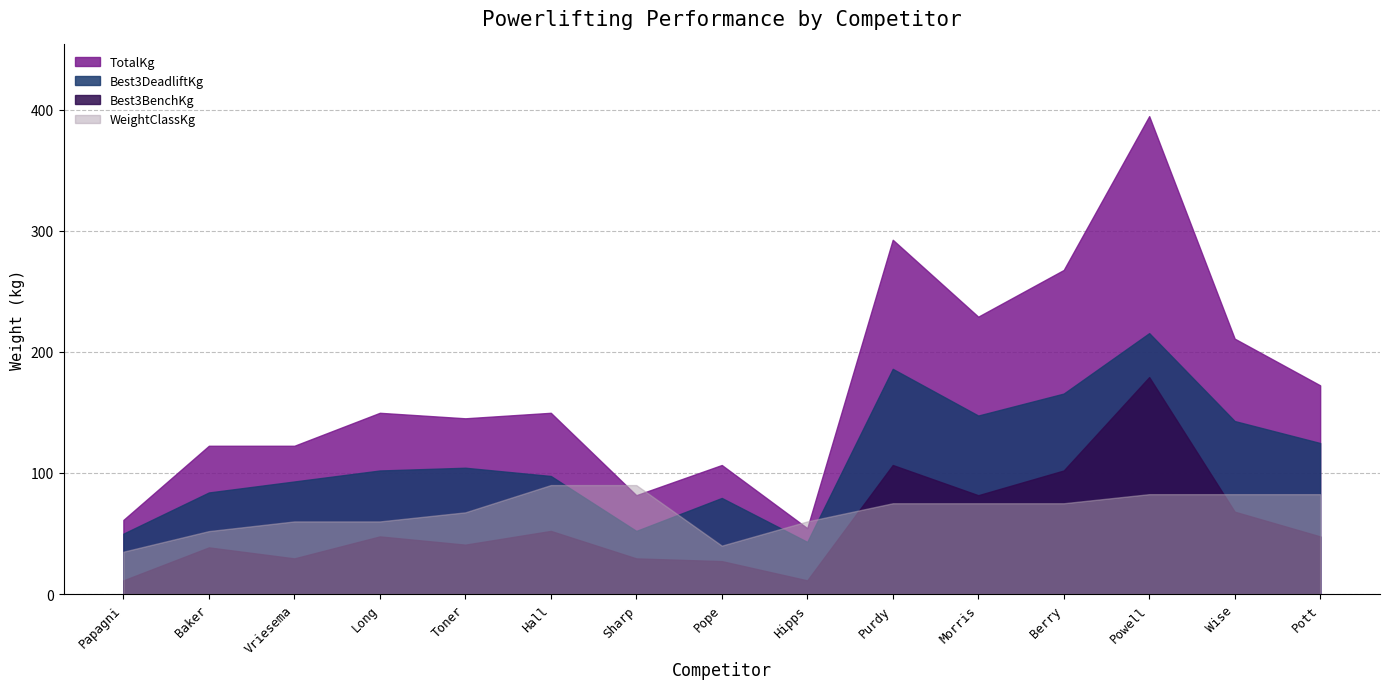

What is the label of the 12th point from the right?

Long